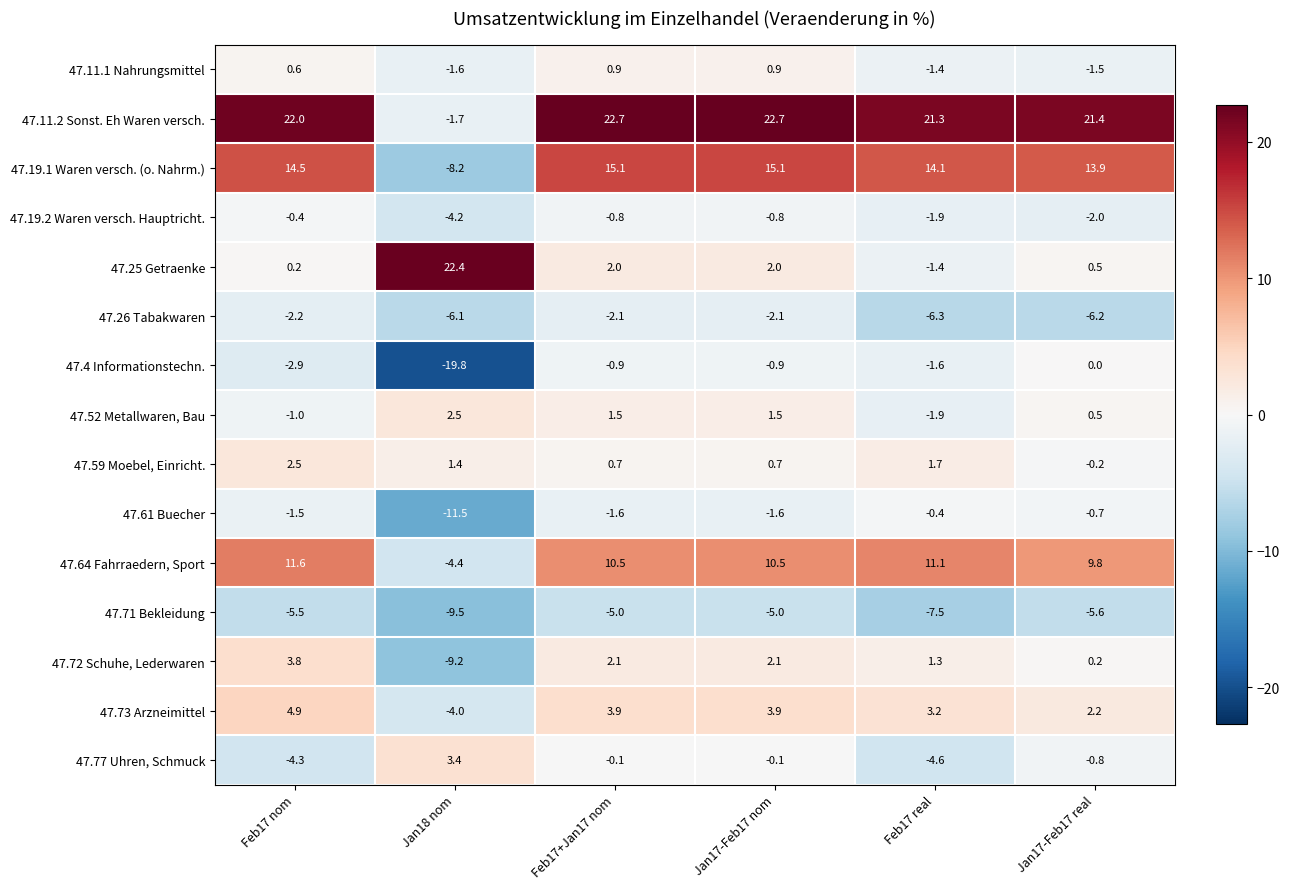

At which label is 47.26 Tabakwaren closest to -4?

Feb17 nom